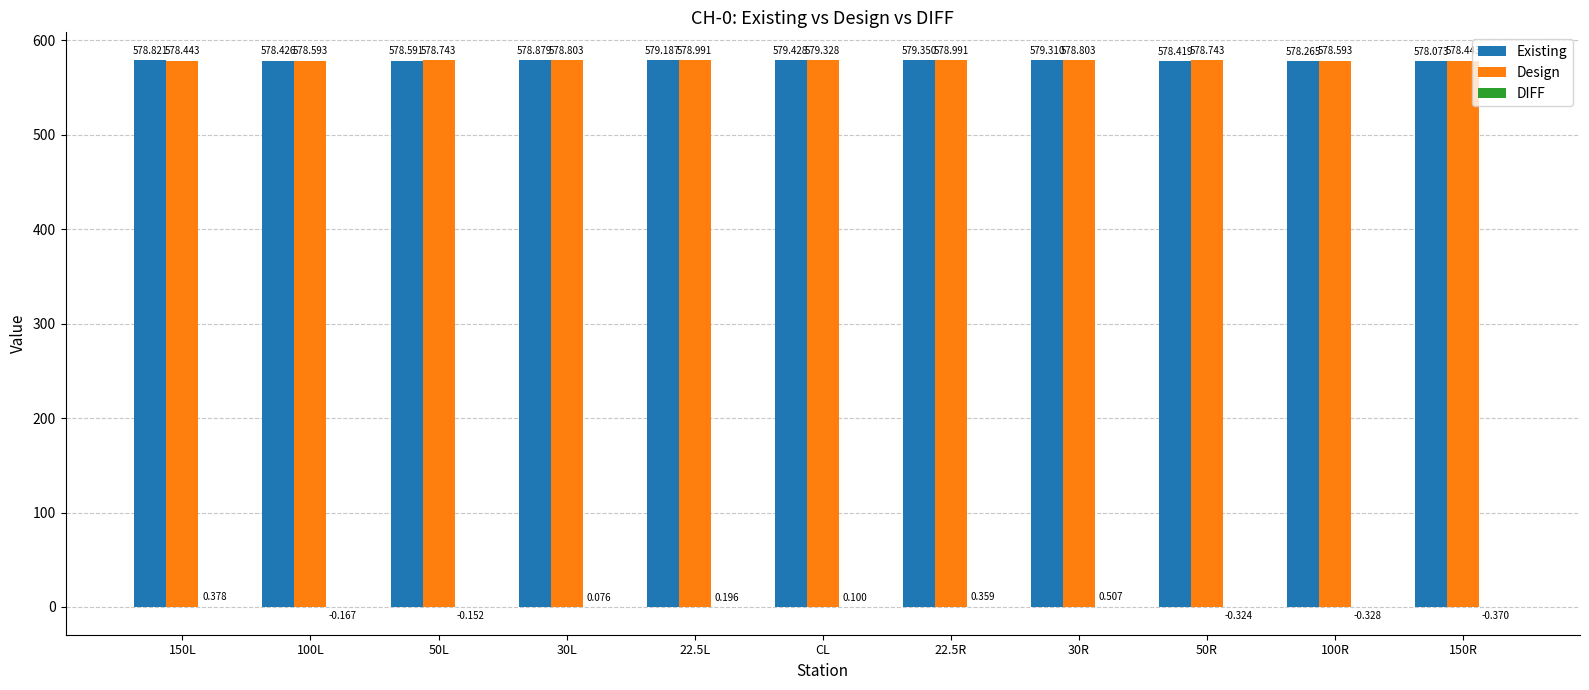

Which series changed the most between 30L and 22.5L?

Existing